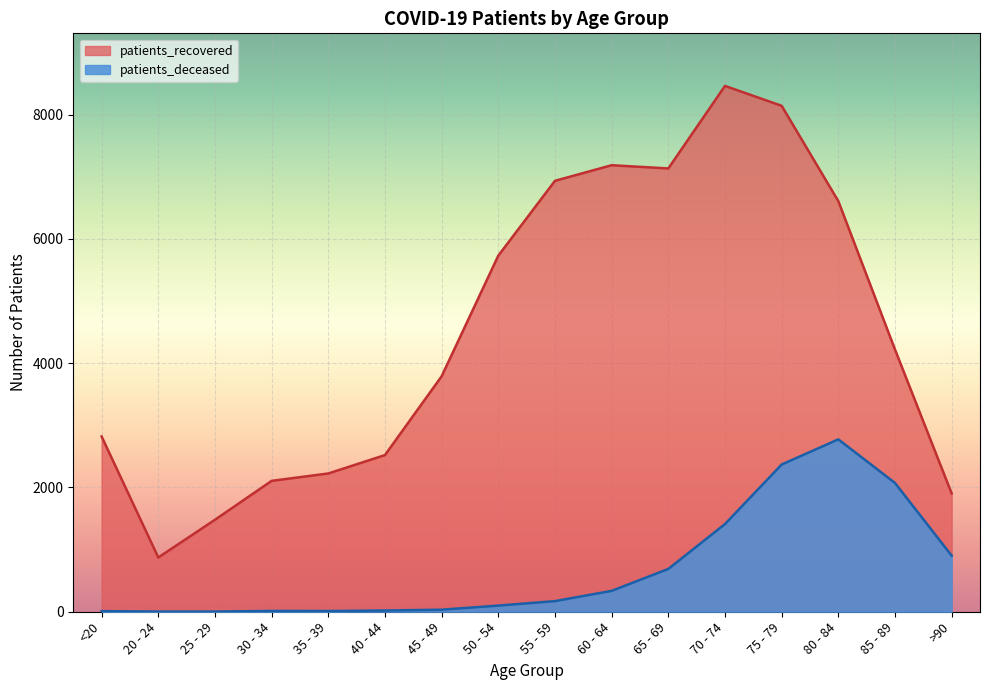

The value of patients_recovered at 60 - 64 is 1493. True or false?

False